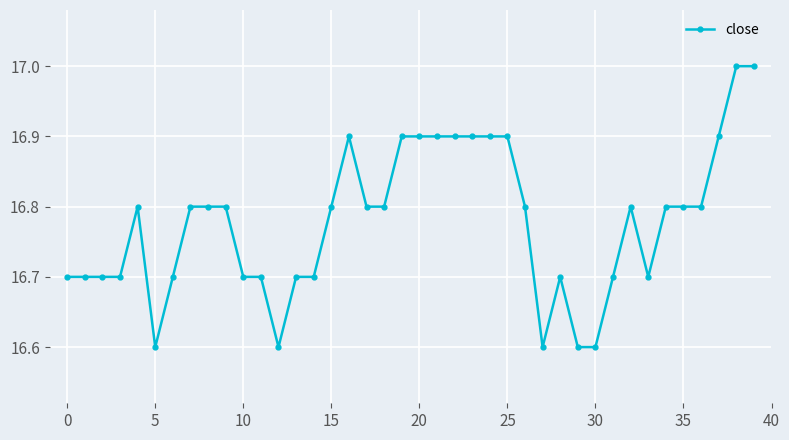

Does the chart display data point markers on the line(s)?

Yes